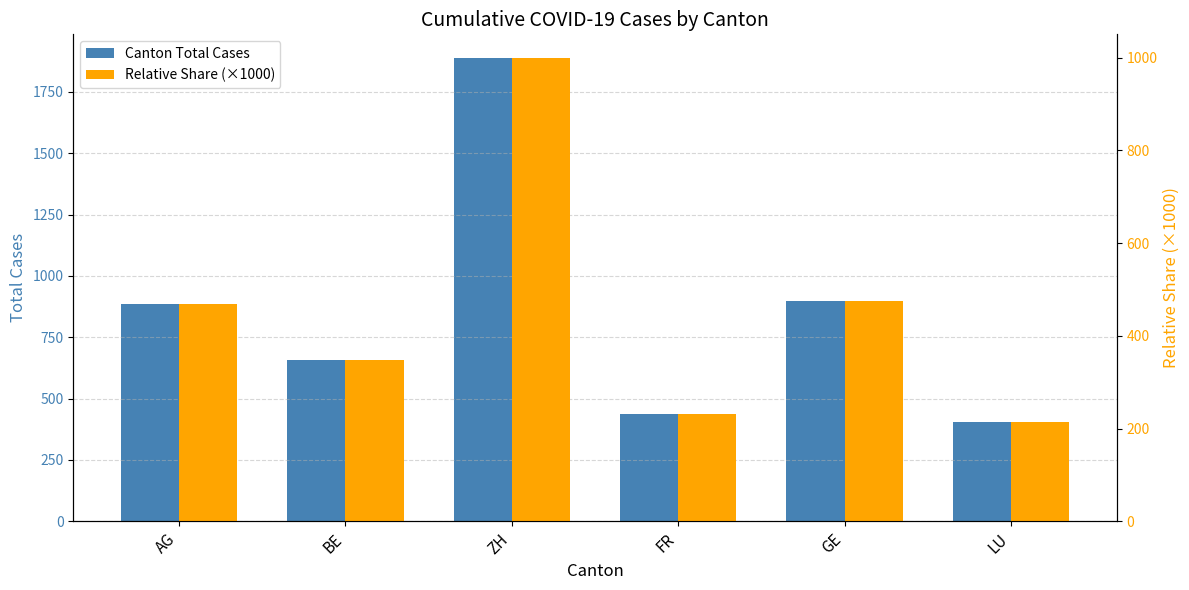

Reading left to right, list all the values displayed in this chart.

Canton Total Cases: AG=884.0	BE=657.0	ZH=1890.0	FR=438.0	GE=897.0	LU=406.0
Relative Share (×1000): AG=467.7	BE=347.6	ZH=1000.0	FR=231.7	GE=474.6	LU=214.8